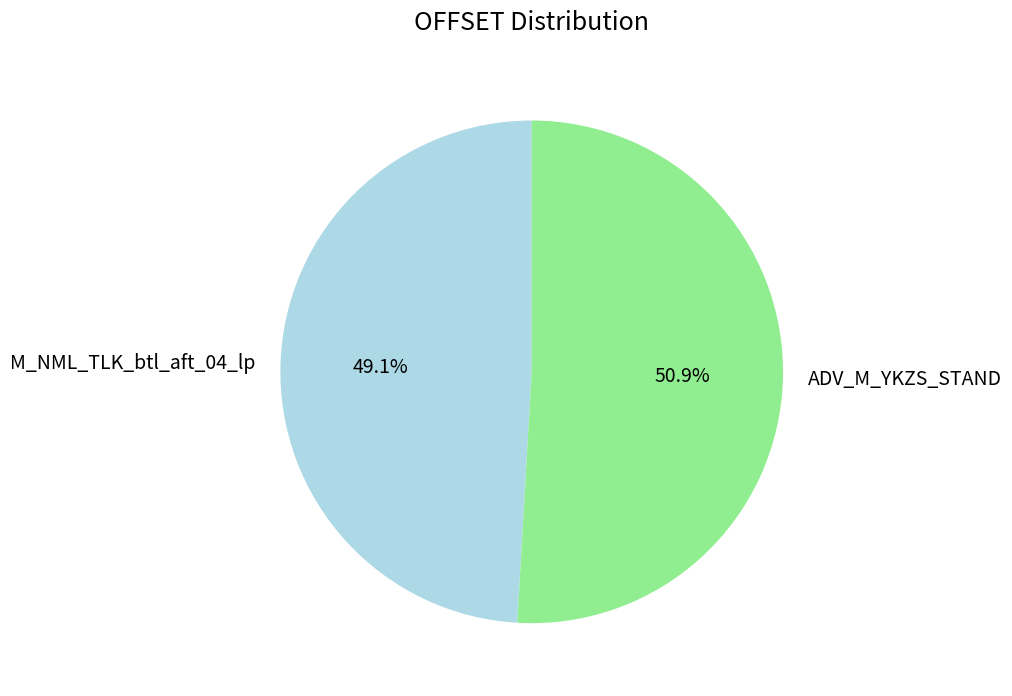

True or false: ADV_M_YKZS_STAND accounts for 39% of the total.

False